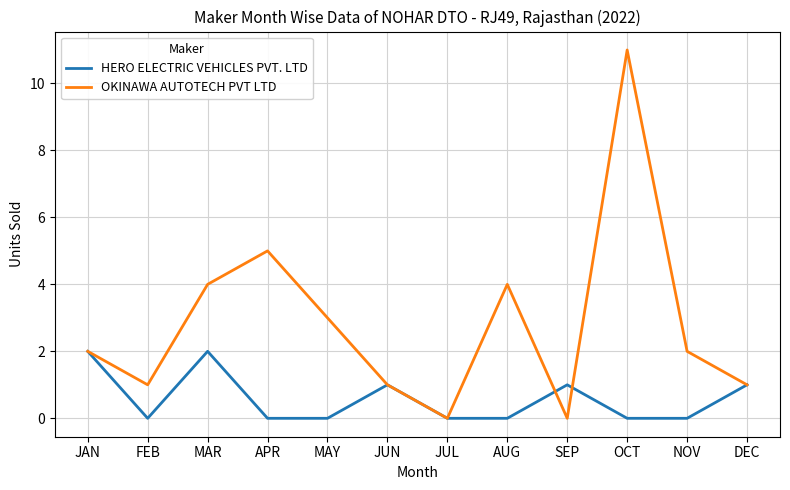

True or false: HERO ELECTRIC VEHICLES PVT. LTD and OKINAWA AUTOTECH PVT LTD cross at least once.

True